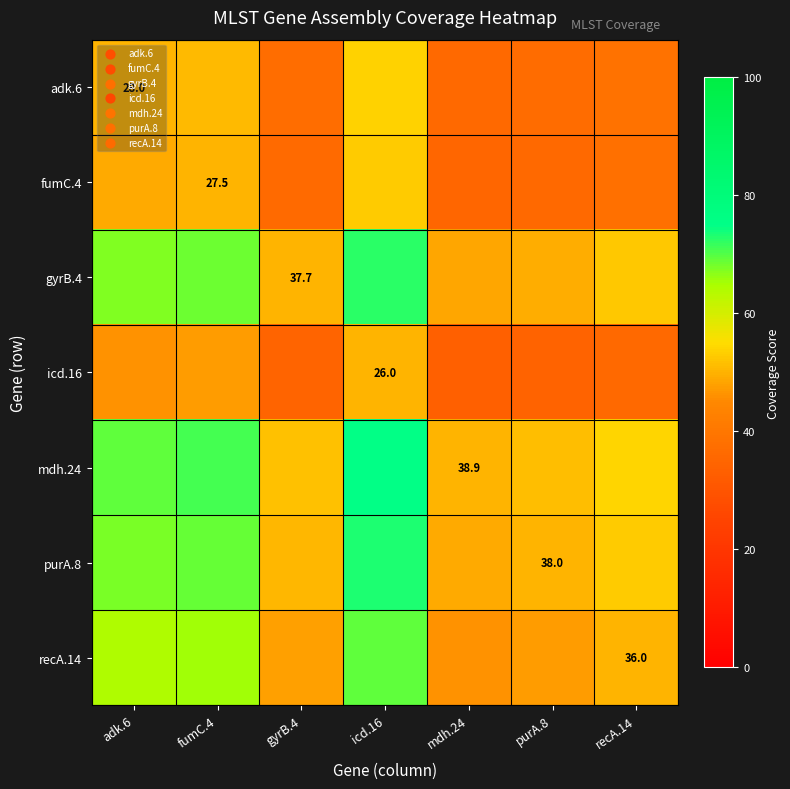

Which series has the largest total across all categories?

mdh.24